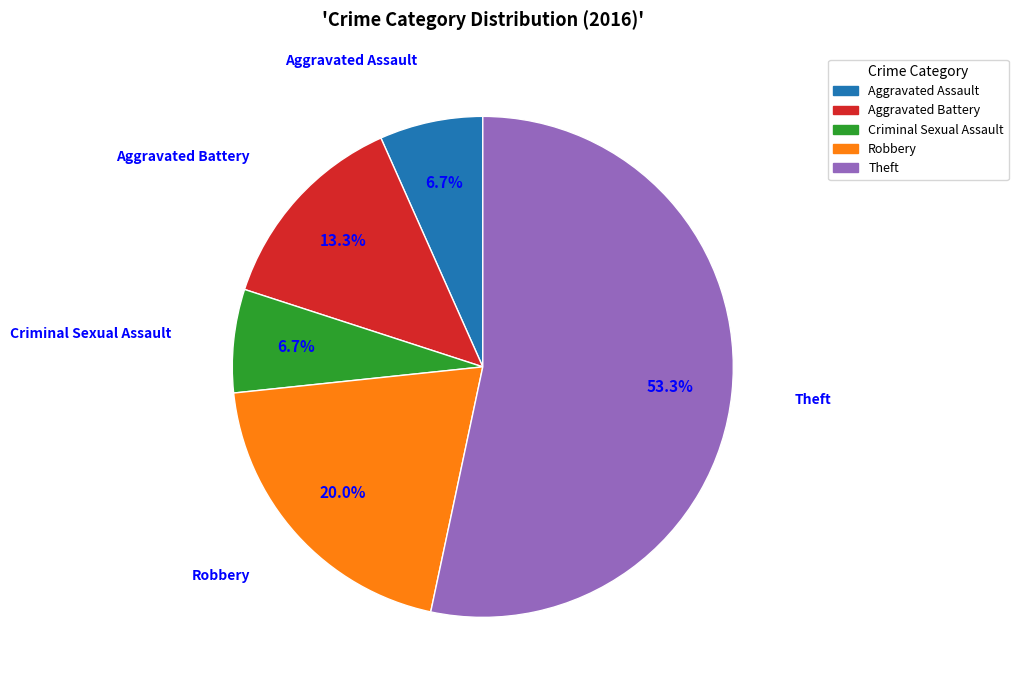

Is it true that Aggravated Battery is 13% of the pie?

True